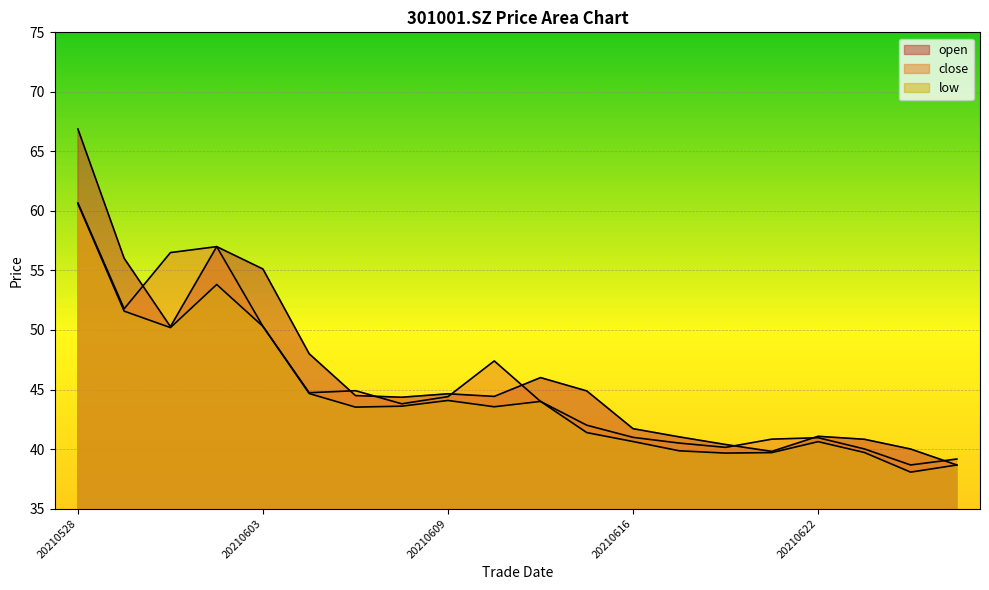

At which label is low closest to 49?

20210601